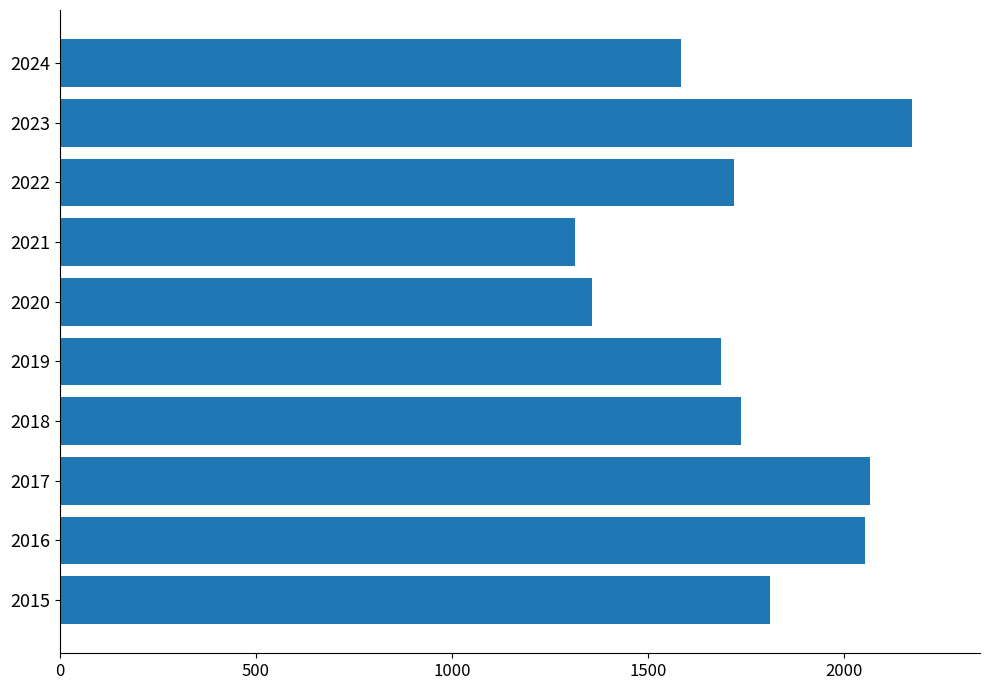

What is the ratio of the value at 2016 to the value at 2018?

1.2